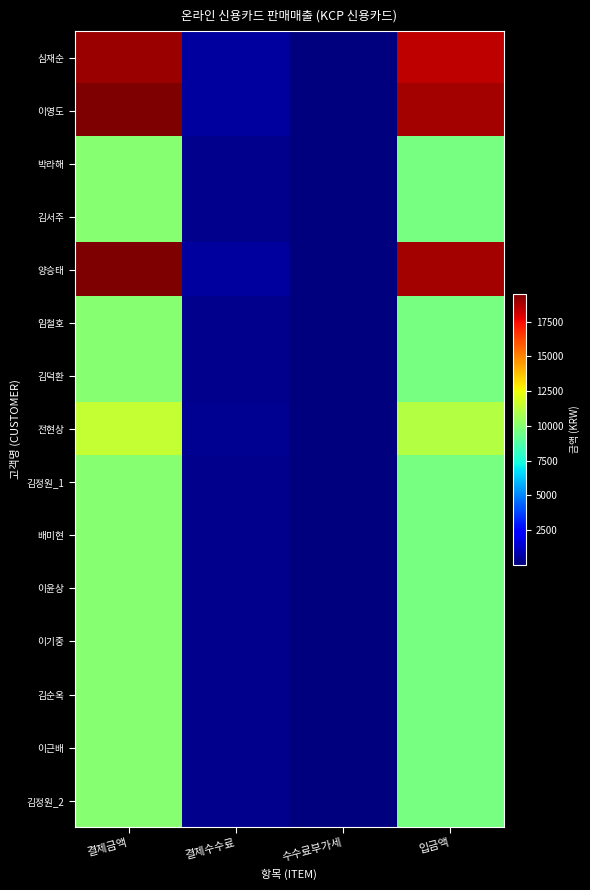

What is the difference between the highest and lowest values at 결제수수료?

285